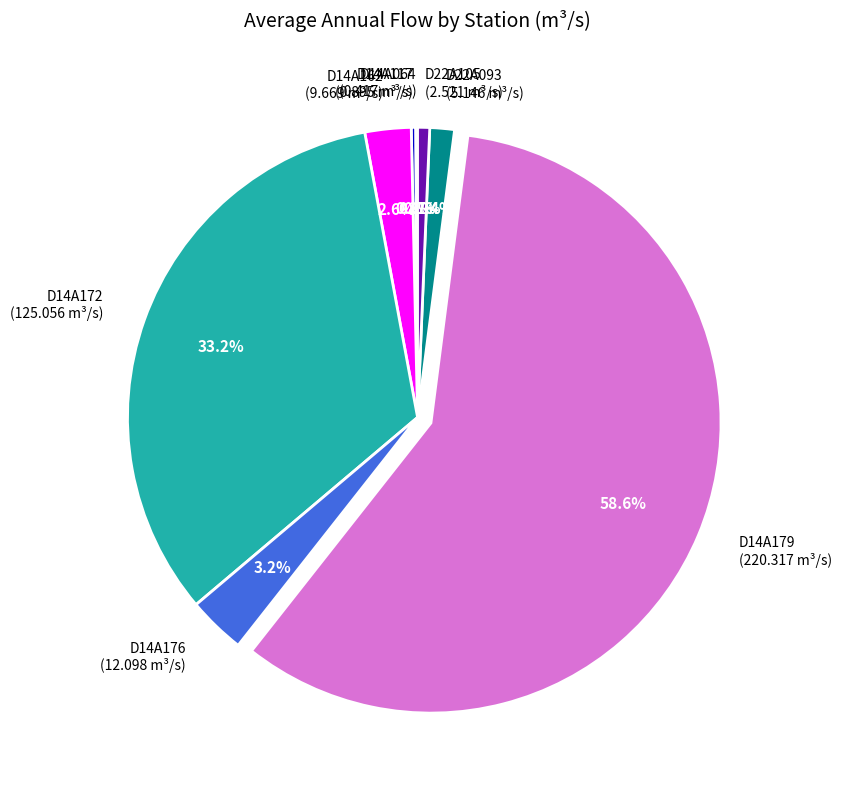

What percentage do D14A176 (12.098 m³/s) and D14A162 (9.669 m³/s) together represent?

5.8%